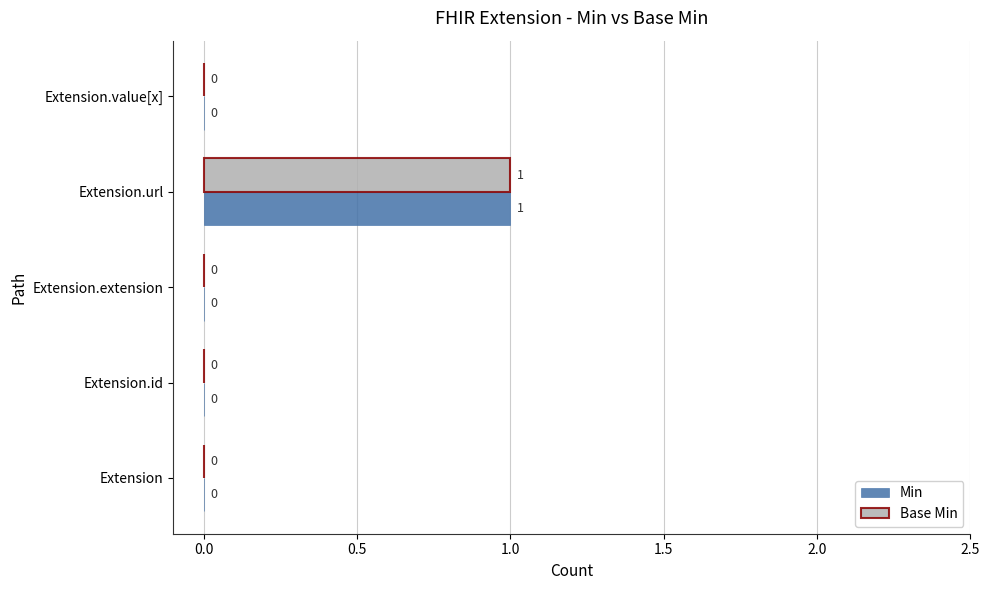

How many Base Min values are between 0 and 1?

5